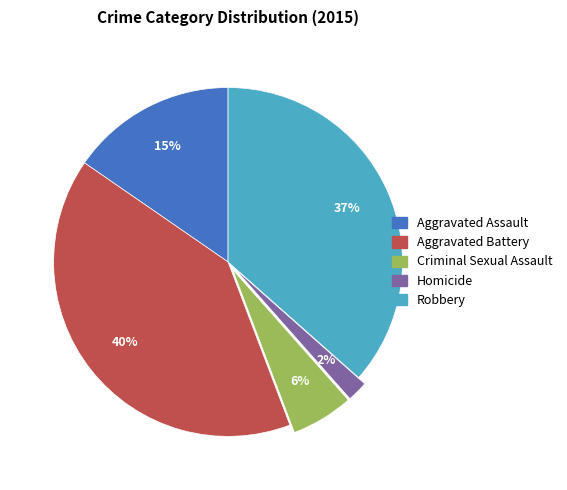

Which category has the smallest portion of the pie?

Homicide